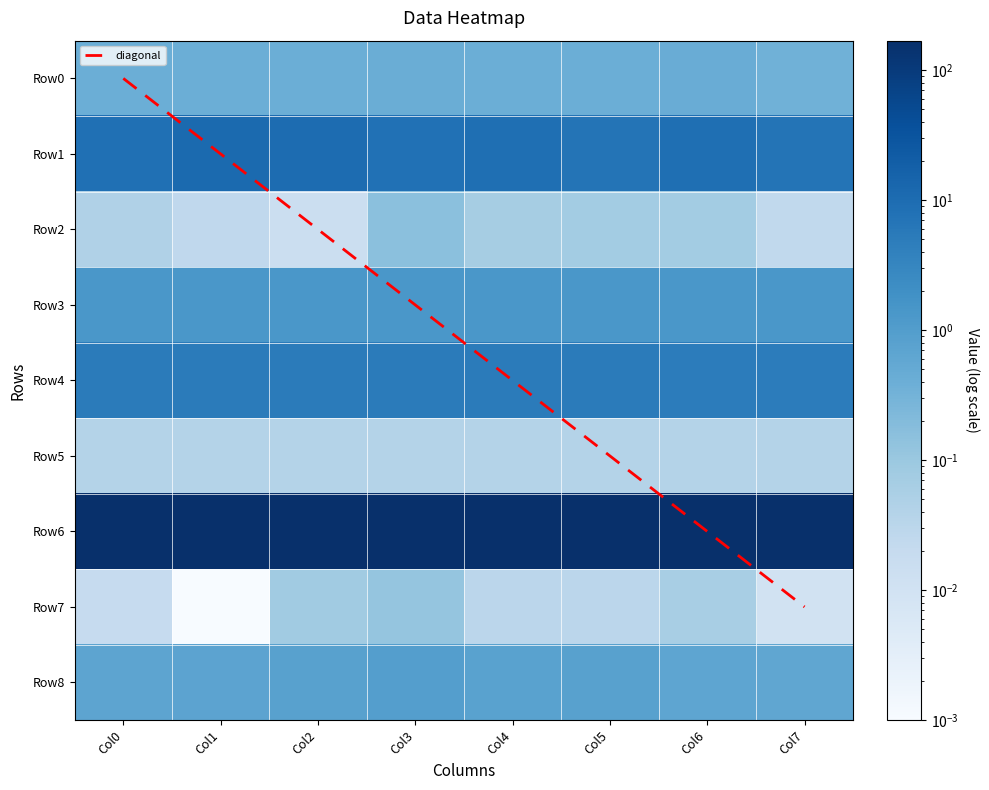

Rank the categories by Row8 value from highest to lowest.

Col3, Col5, Col2, Col4, Col1, Col0, Col6, Col7